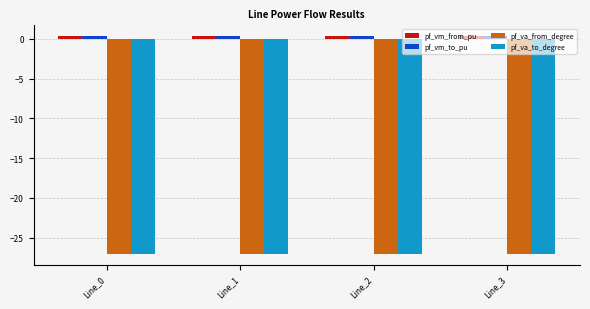

What is the minimum value shown in the chart?

-27.0